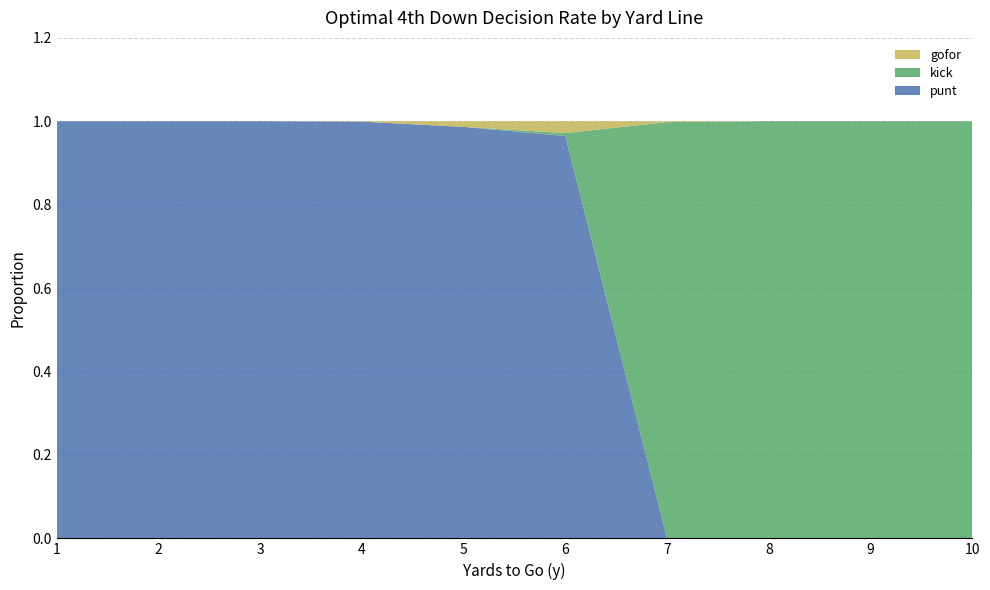

Reading right to left, transcribe all the data shown in this chart.

punt: 0.0	0.0	0.0	0.0	1.0	1.0	1.0	1.0	1.0	1.0
kick: 1.0	1.0	1.0	1.0	0.0	0.0	0.0	0.0	0.0	0.0
gofor: 0.0	0.0	0.0	0.0	0.0	0.0	0.0	0.0	0.0	0.0